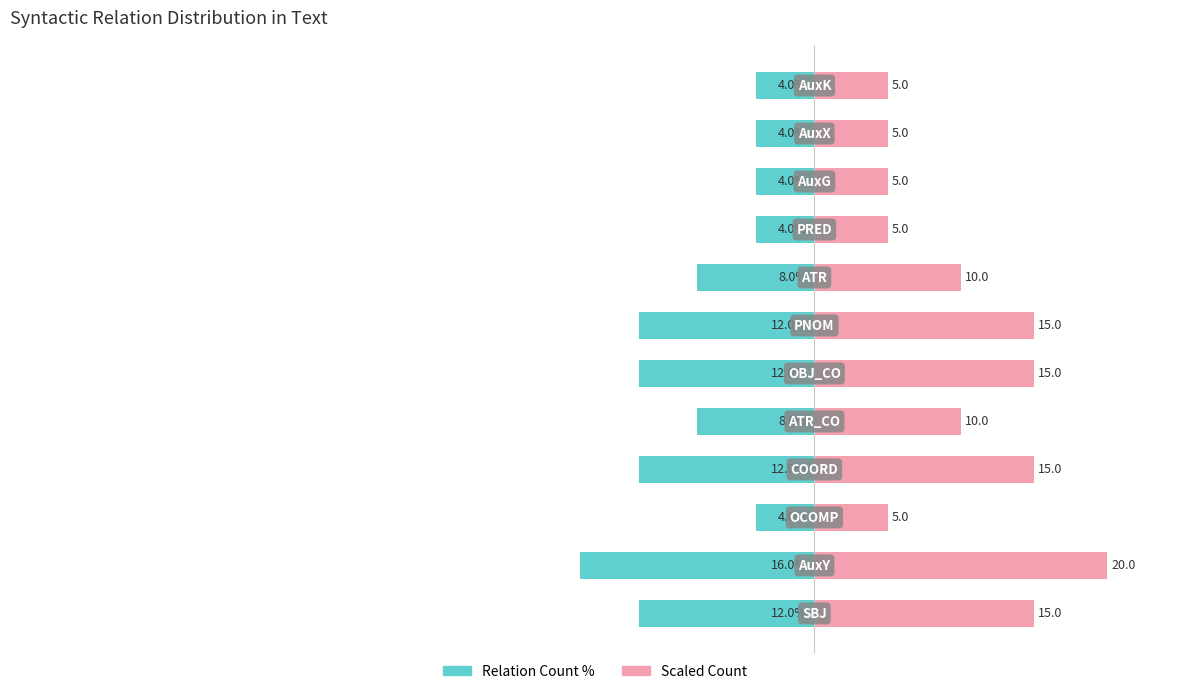

What is the value of the Scaled Count (right) bar at the 3rd from the left?

5